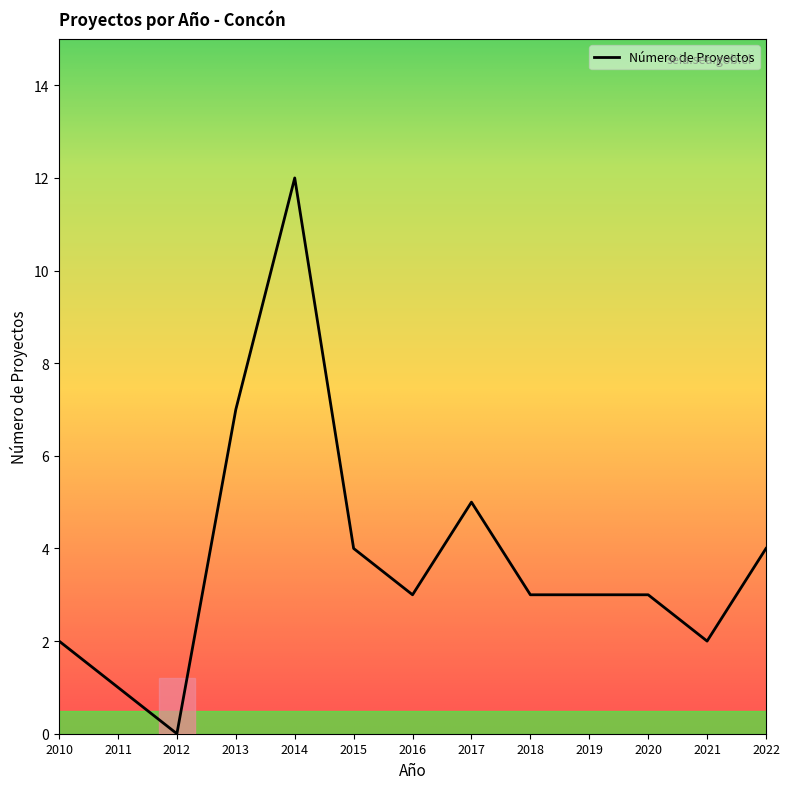

What is the difference between the values at 2018 and 2015?

1